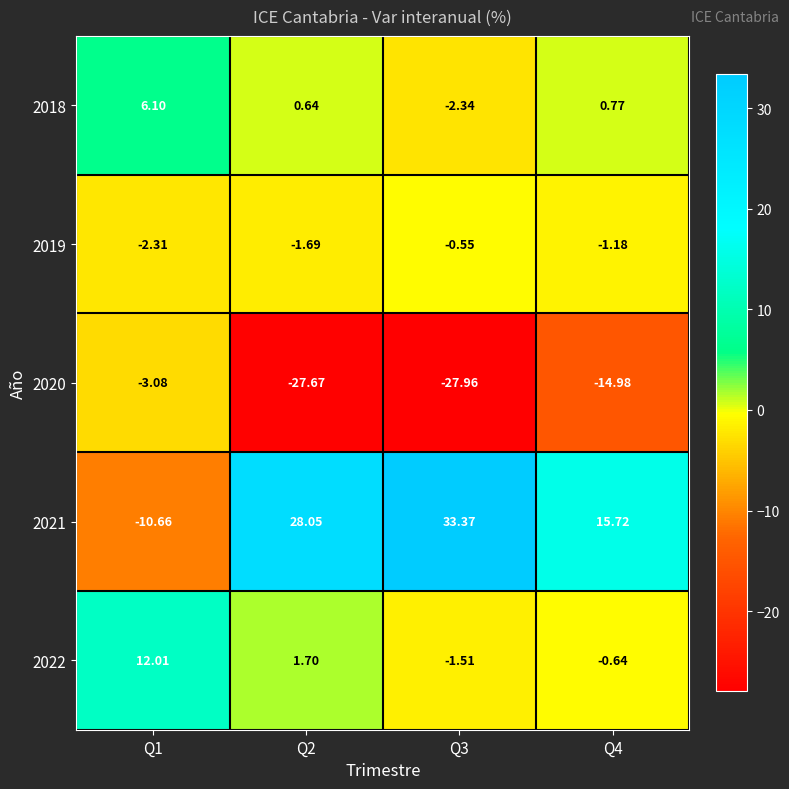

What is the difference between the highest and lowest values at Q2?

55.7